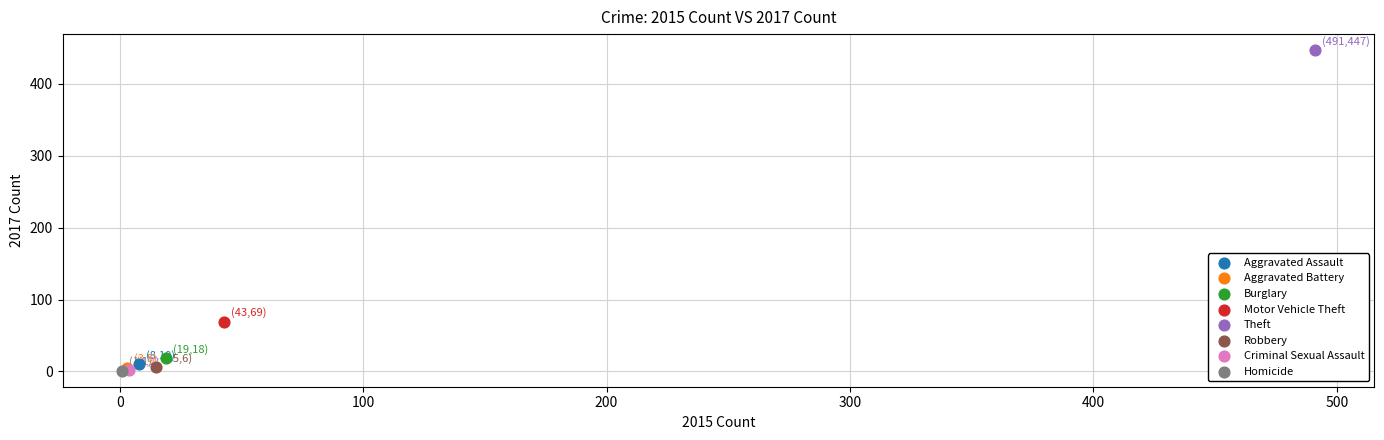

What are all the series names shown in the legend?

Aggravated Assault, Aggravated Battery, Burglary, Motor Vehicle Theft, Theft, Robbery, Criminal Sexual Assault, Homicide